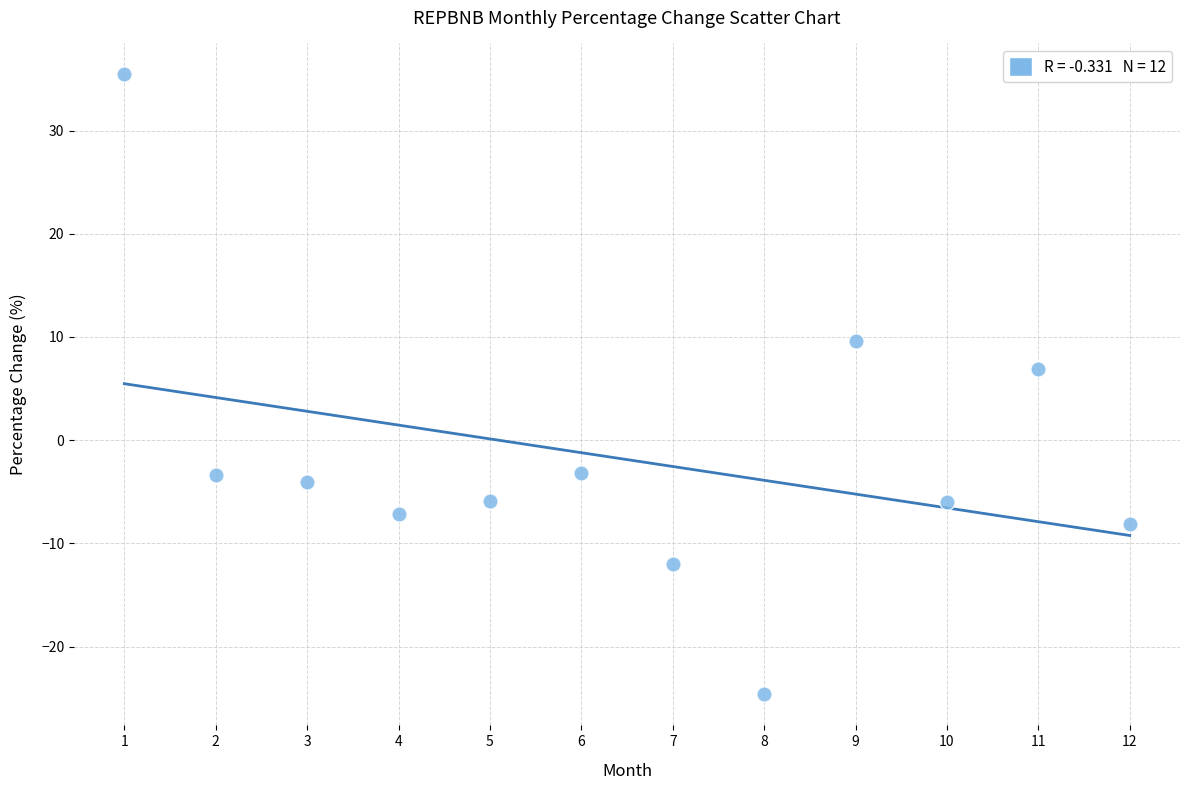

What is the average X value?

6.5